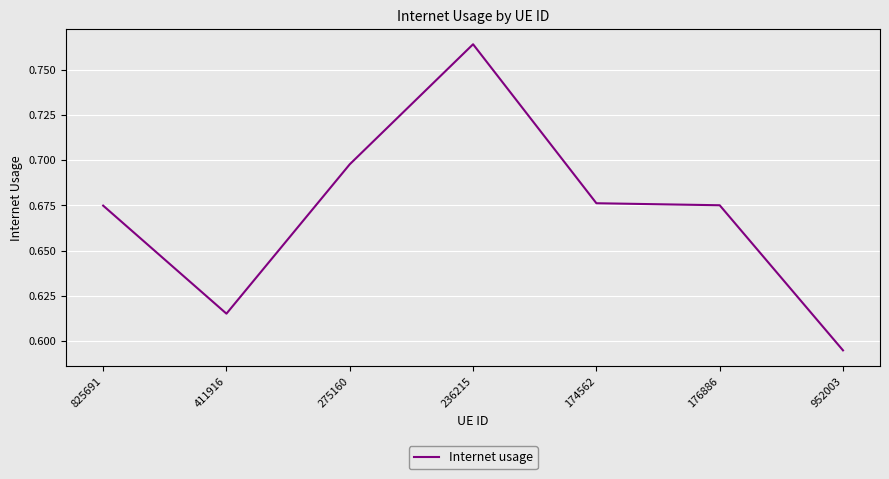

What is the sum of the values at 275160 and 825691?

1.4